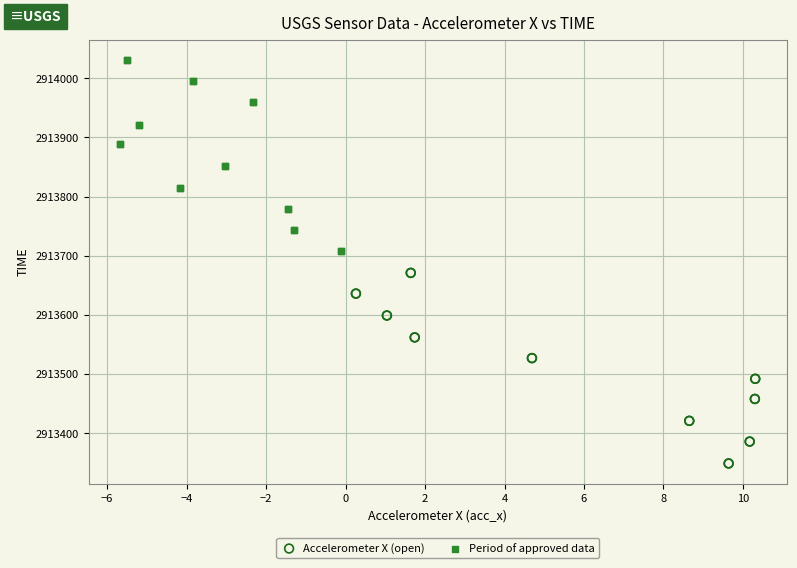

Which series reaches the minimum Y coordinate?

Accelerometer X (open)